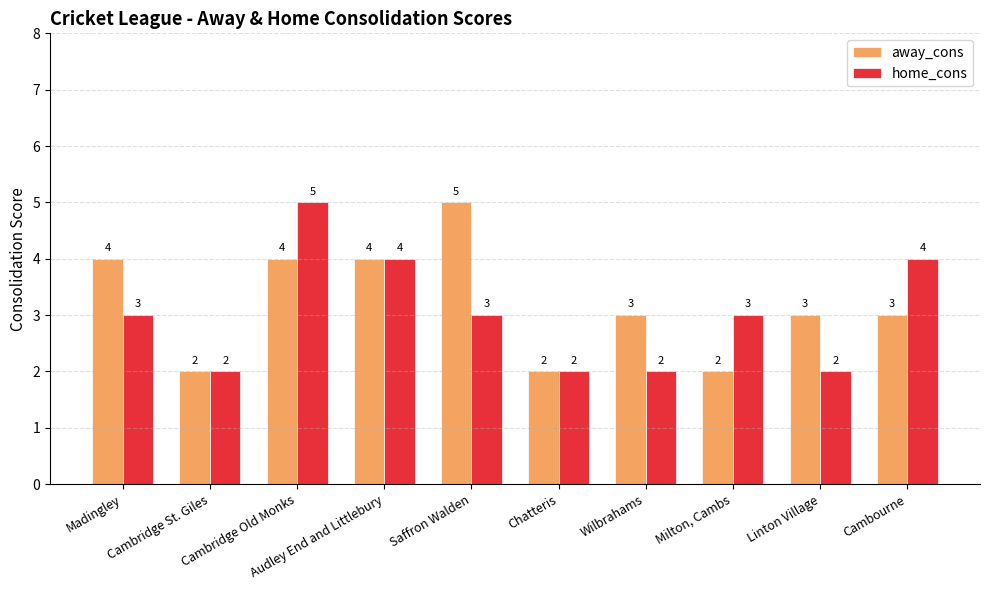

What is the average value of the away_cons series?

3